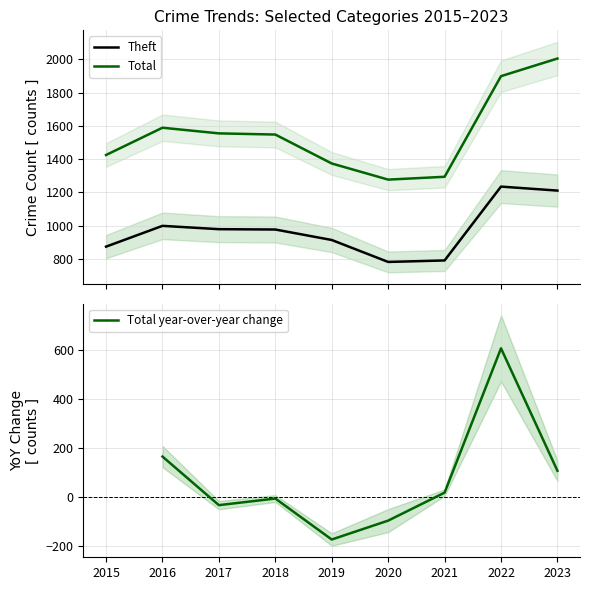

True or false: Aggravated Assault has a value of 26 at 2018.

False